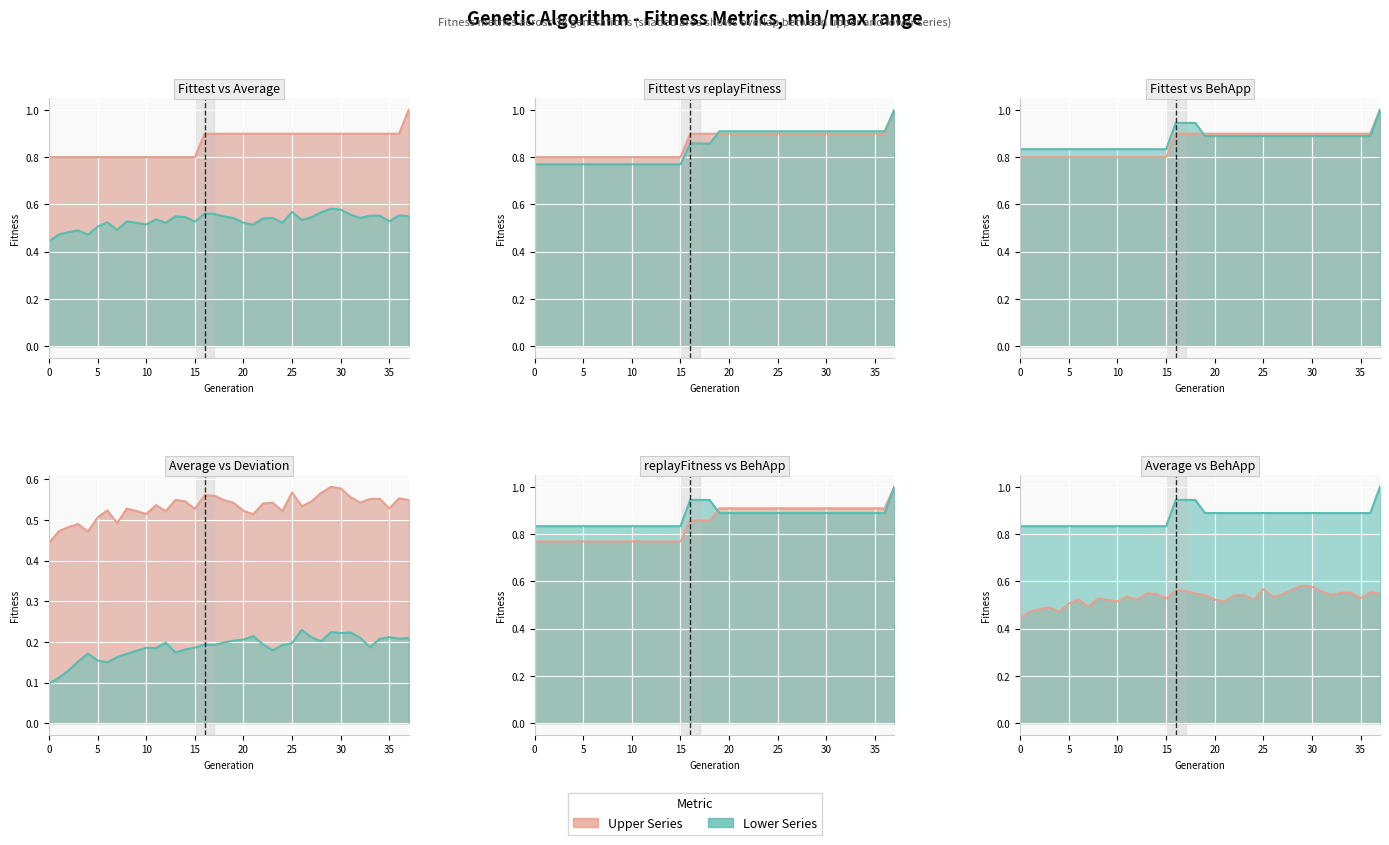

How many interior local valleys does the Average series have?

10